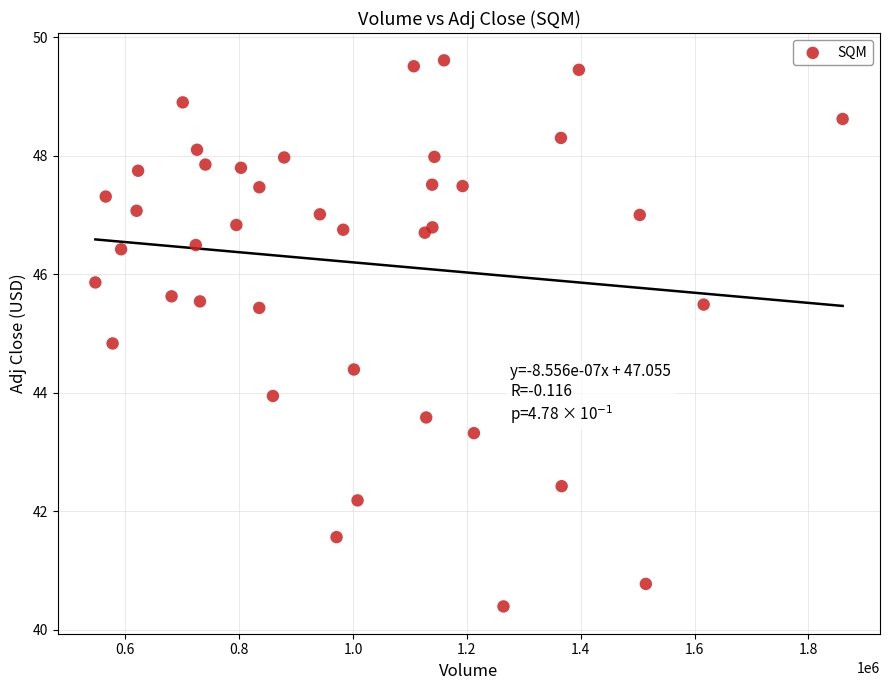

What Y value in the scatter plot is closest to 45?

44.8